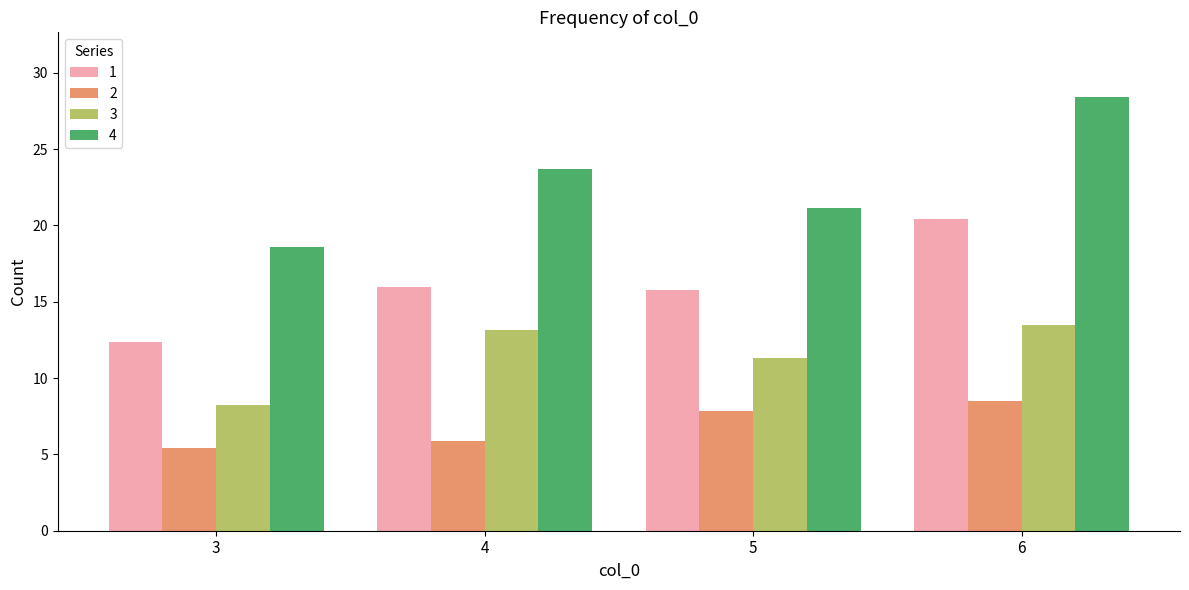

At which label does 1 reach its minimum?

3